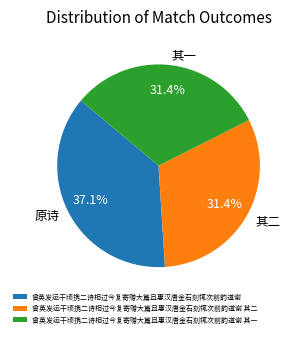

What percentage is the 曾英发运干顷携二诗相过今复寄赠大篇且惠汉唐金石刻辄次前韵道谢 slice, to the nearest percent?

37%